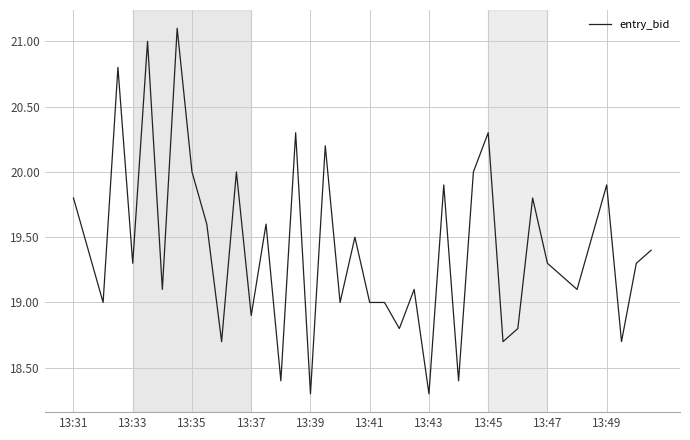

What is the maximum value shown in the chart?

21.1